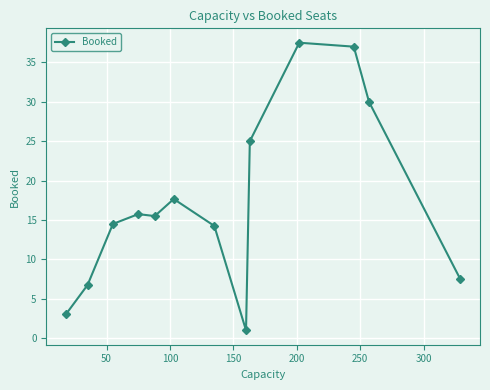

What is the sum of all values?

225.5